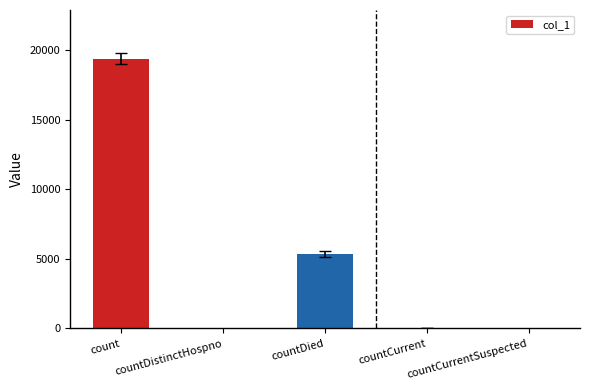

The chart shows a value of 7788 at countDied. True or false?

False